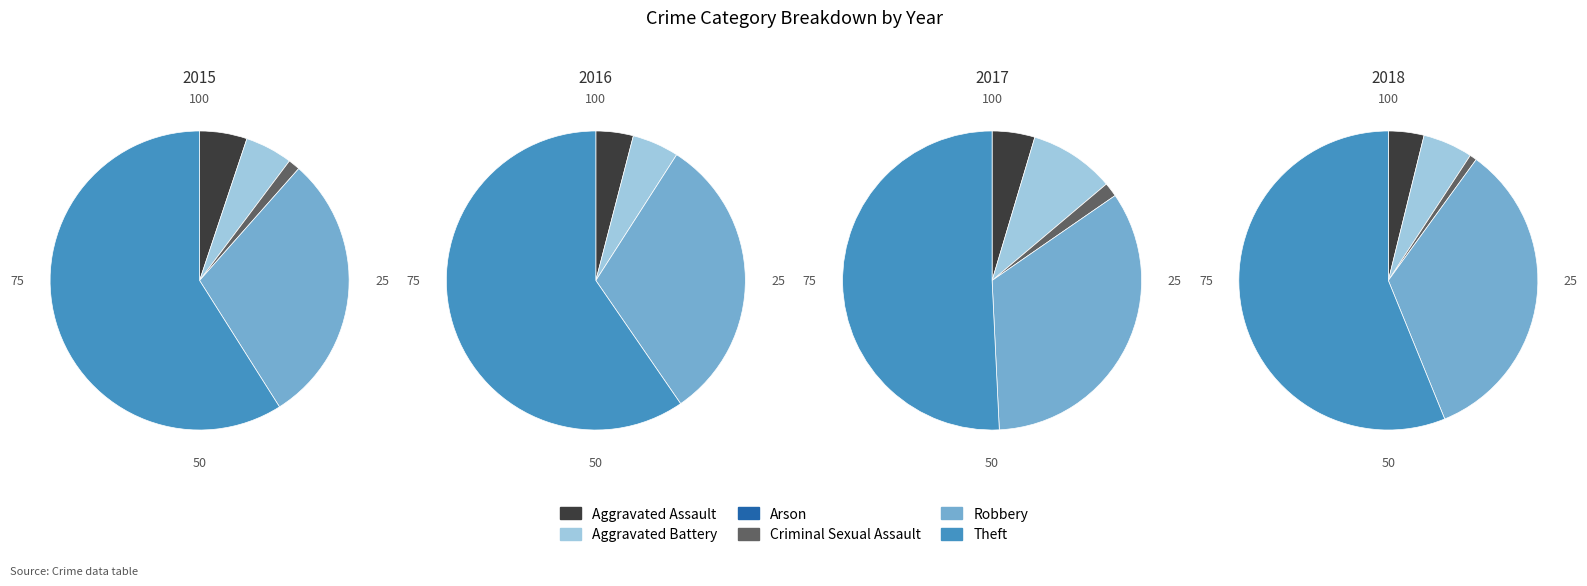

How many segments does this pie chart have?

6